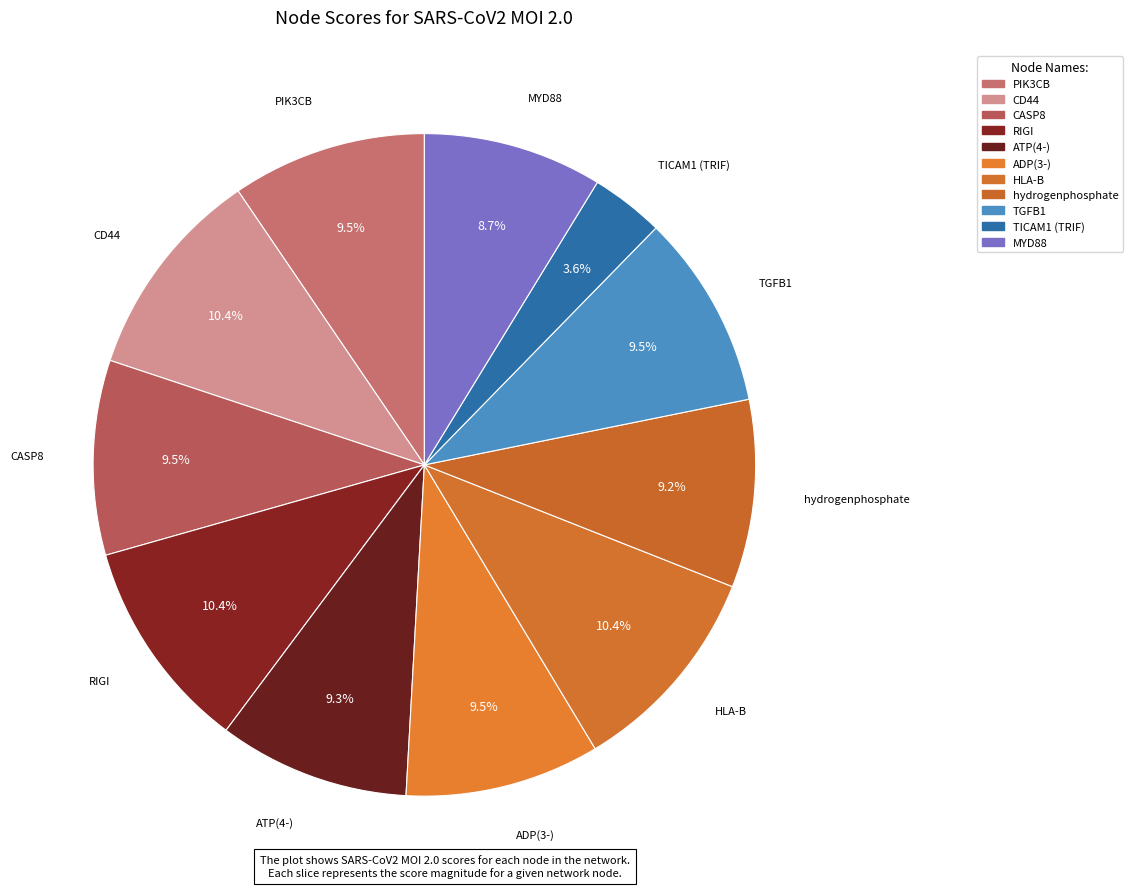

What percentage is NOT represented by CASP8?

90.5%